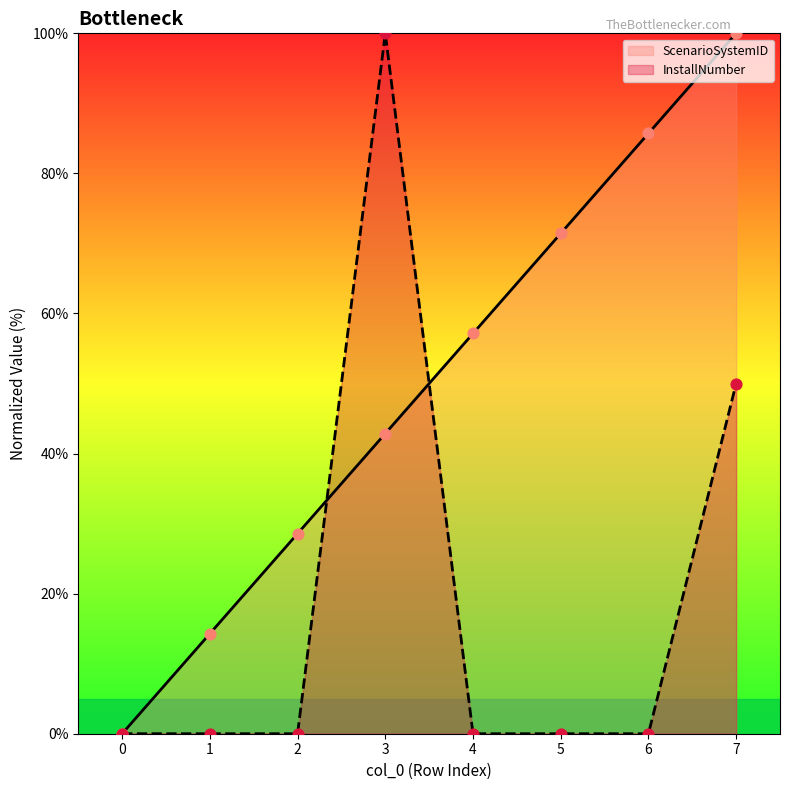

Which series reaches the minimum Y coordinate?

ScenarioSystemID